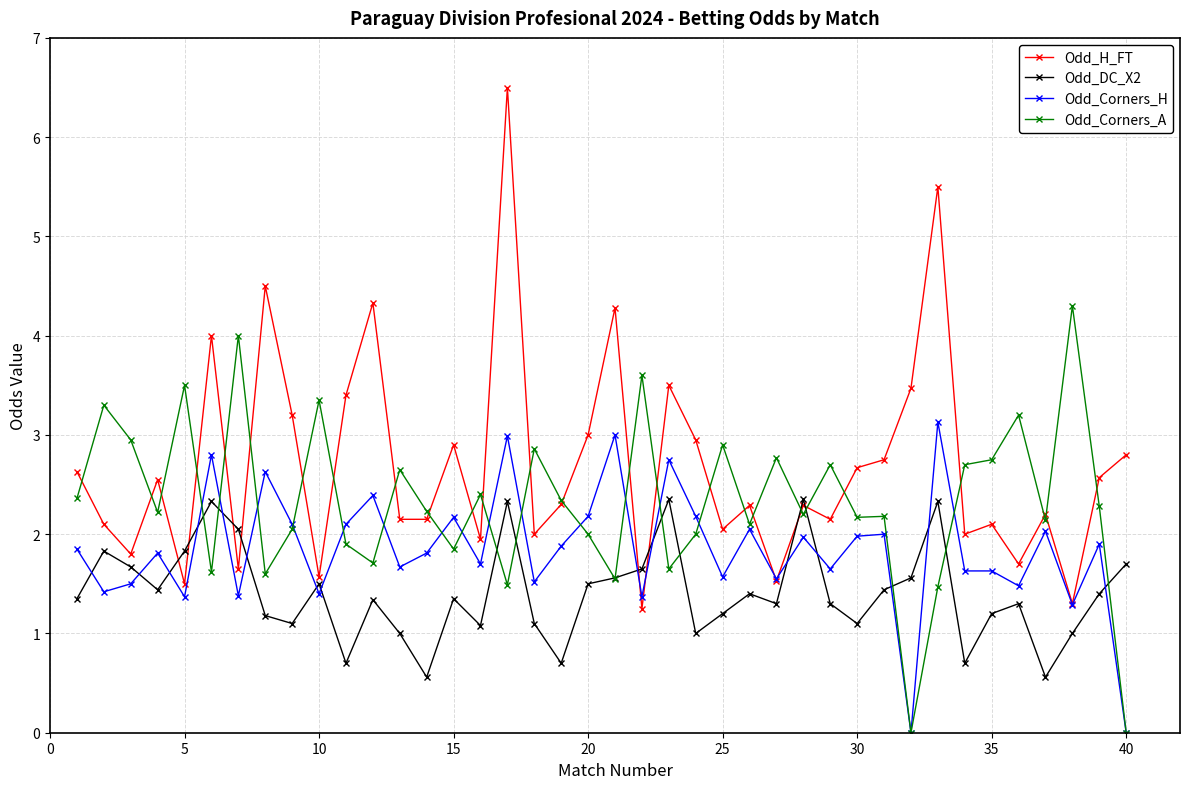

True or false: Odd_DC_X2 has more than 0 points higher than both neighbors.

True